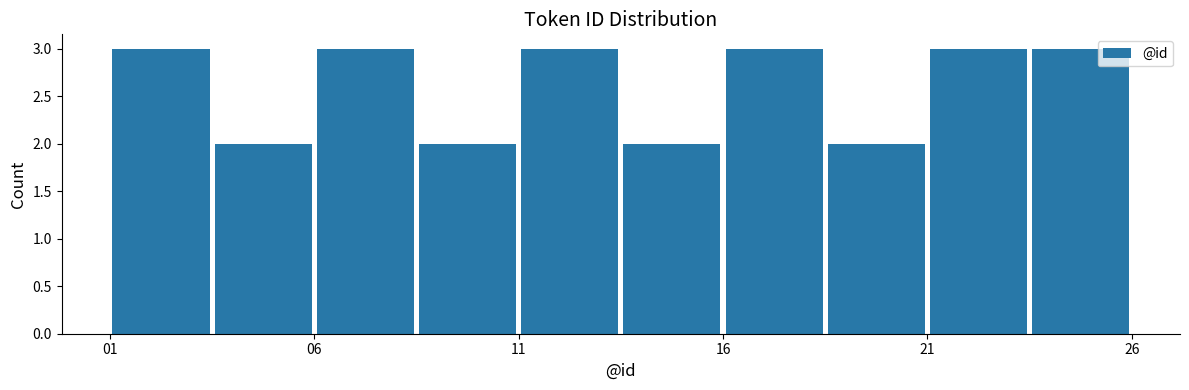

Reading left to right, transcribe this chart: for each bar, give the range it covers on the x-axis and its height. The values are not printed on the chart, so give them approximately, as read against the axis.

1.0 to 3.5: 3
3.5 to 6.0: 2
6.0 to 8.5: 3
8.5 to 11.0: 2
11.0 to 13.5: 3
13.5 to 16.0: 2
16.0 to 18.5: 3
18.5 to 21.0: 2
21.0 to 23.5: 3
23.5 to 26.0: 3